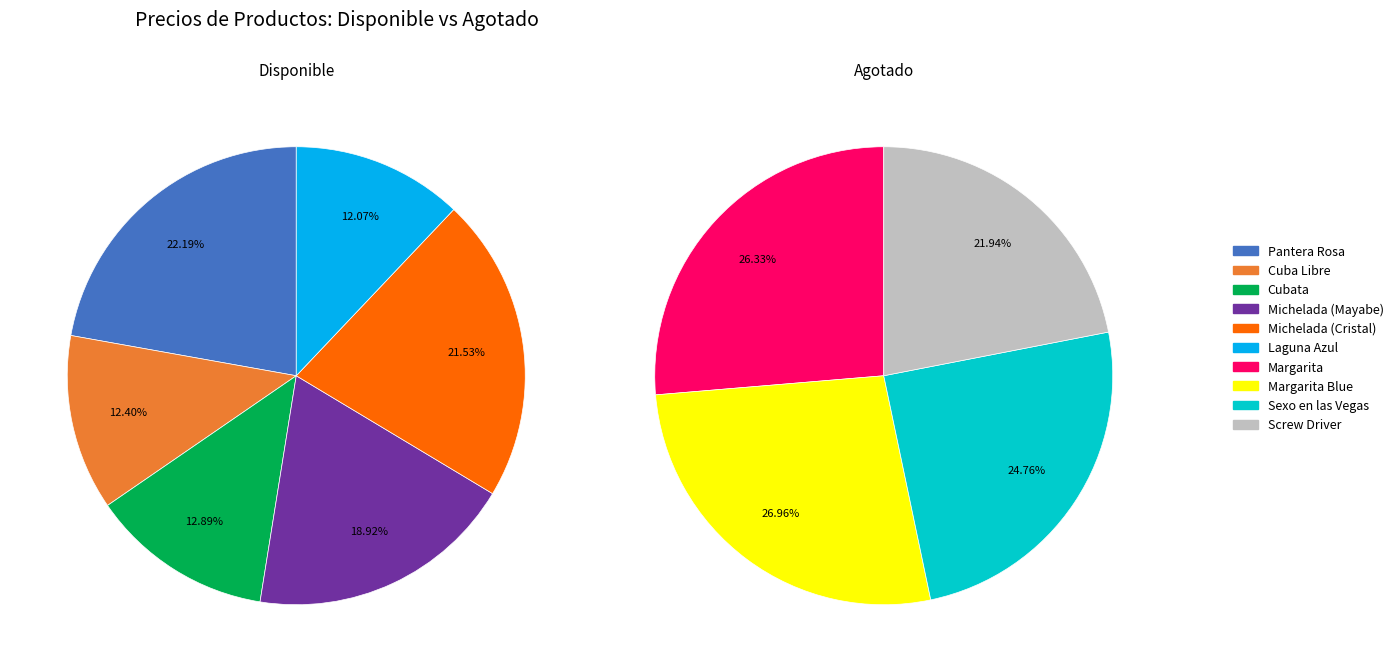

How many segments does this pie chart have?

10